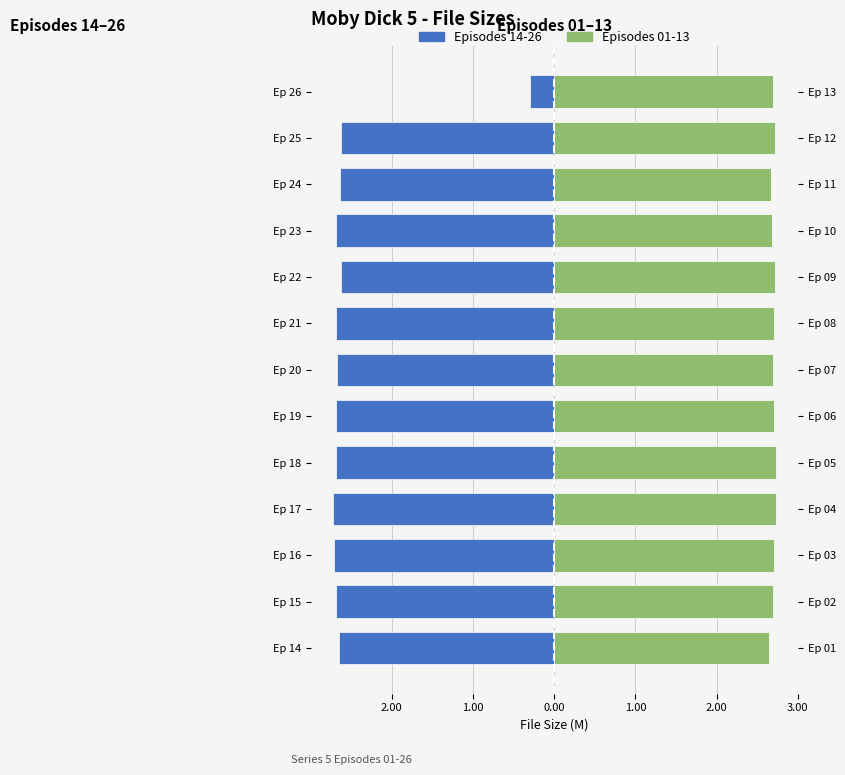

The value of Episodes 14-26 at Ep 19 is -3.7. True or false?

False